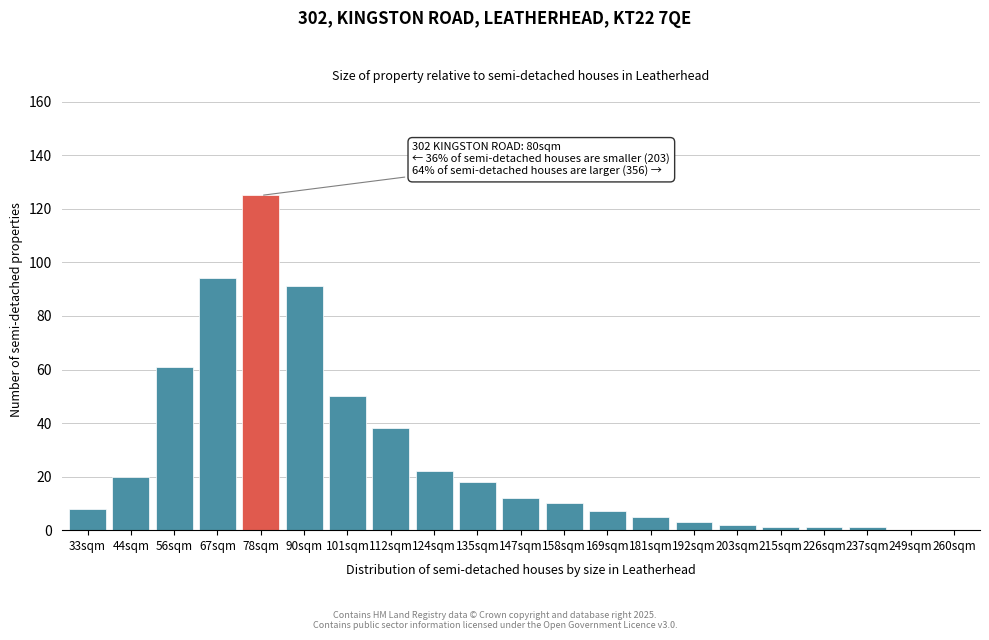

Reading right to left, transcribe all the data shown in this chart.

260sqm=0	249sqm=0	237sqm=1	226sqm=1	215sqm=1	203sqm=2	192sqm=3	181sqm=5	169sqm=7	158sqm=10	147sqm=12	135sqm=18	124sqm=22	112sqm=38	101sqm=50	90sqm=91	78sqm=125	67sqm=94	56sqm=61	44sqm=20	33sqm=8